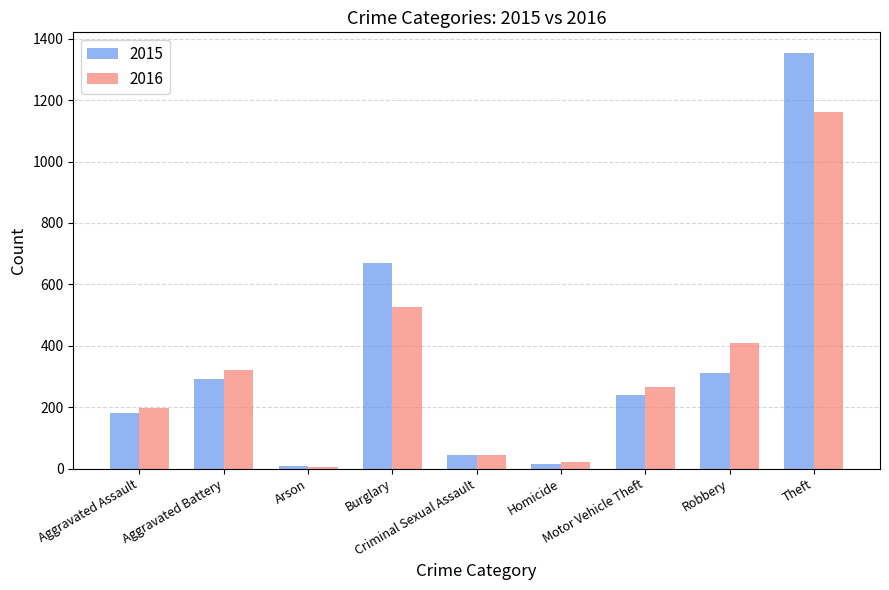

Reading right to left, what are all the values shown in this chart?

2015: 1353	311	240	15	43	671	8	293	180
2016: 1162	409	267	23	46	526	6	322	196